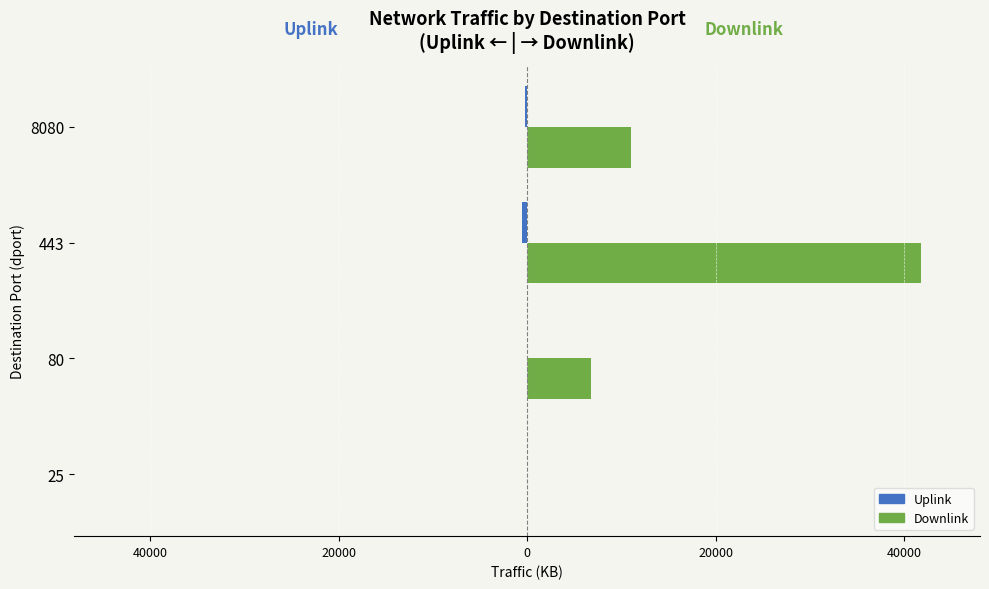

What is the value of the Uplink bar at the 1st from the left?

-0.3